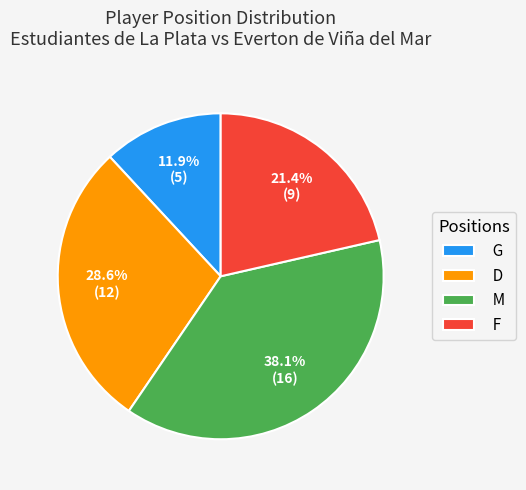

To the nearest percent, what is the combined percentage of G and M?

50%